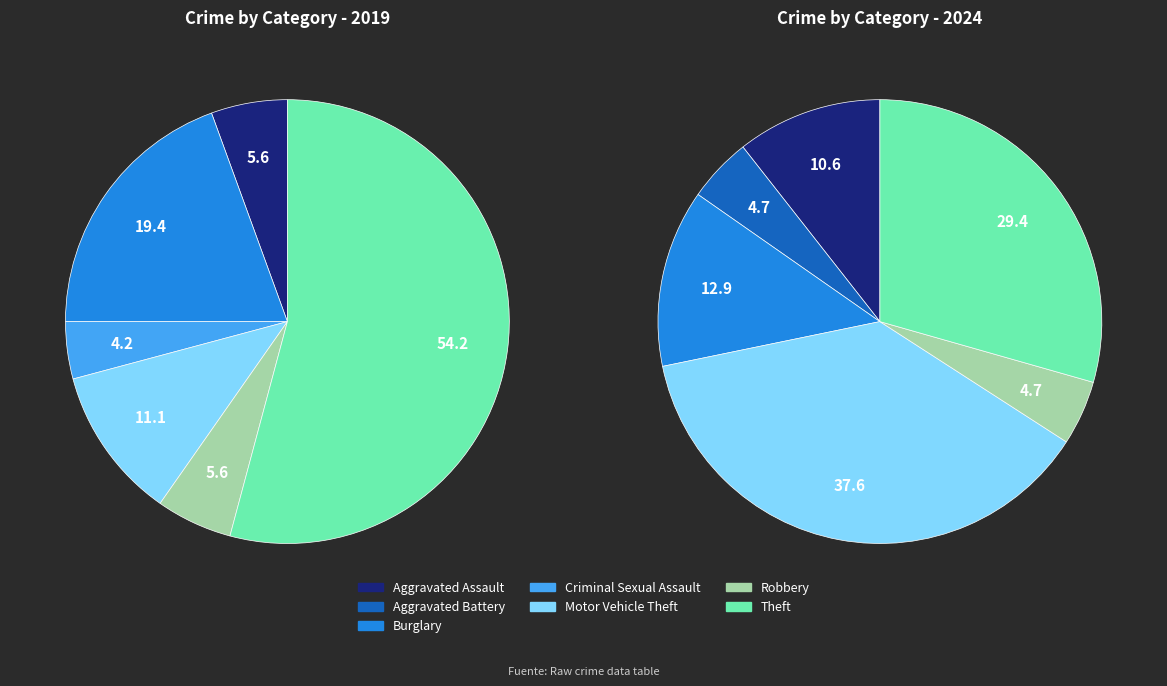

Does values_2019 account for over 50% of the chart?

No